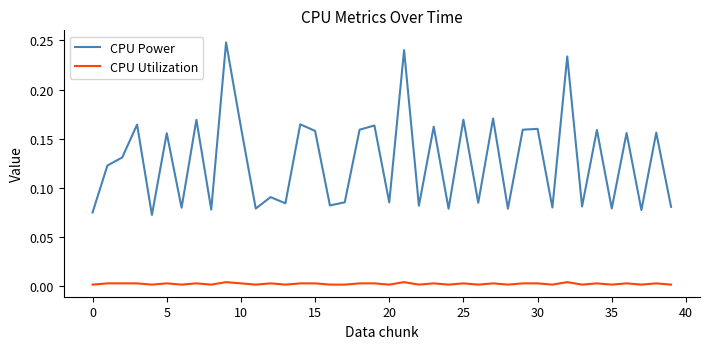

Count the number of categories in the chart.

40